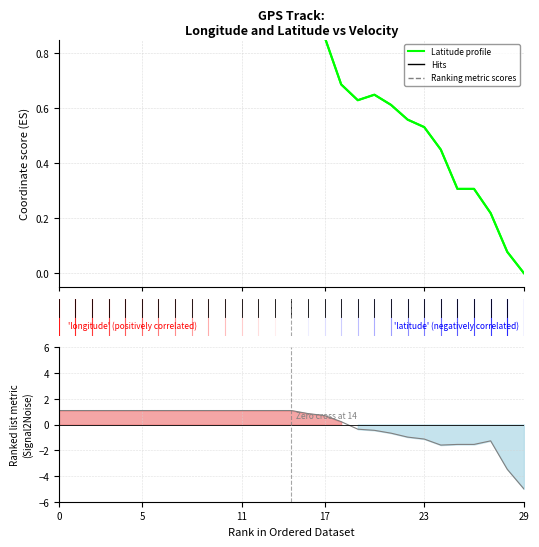

How many interior local peaks does the Latitude profile series have?

1